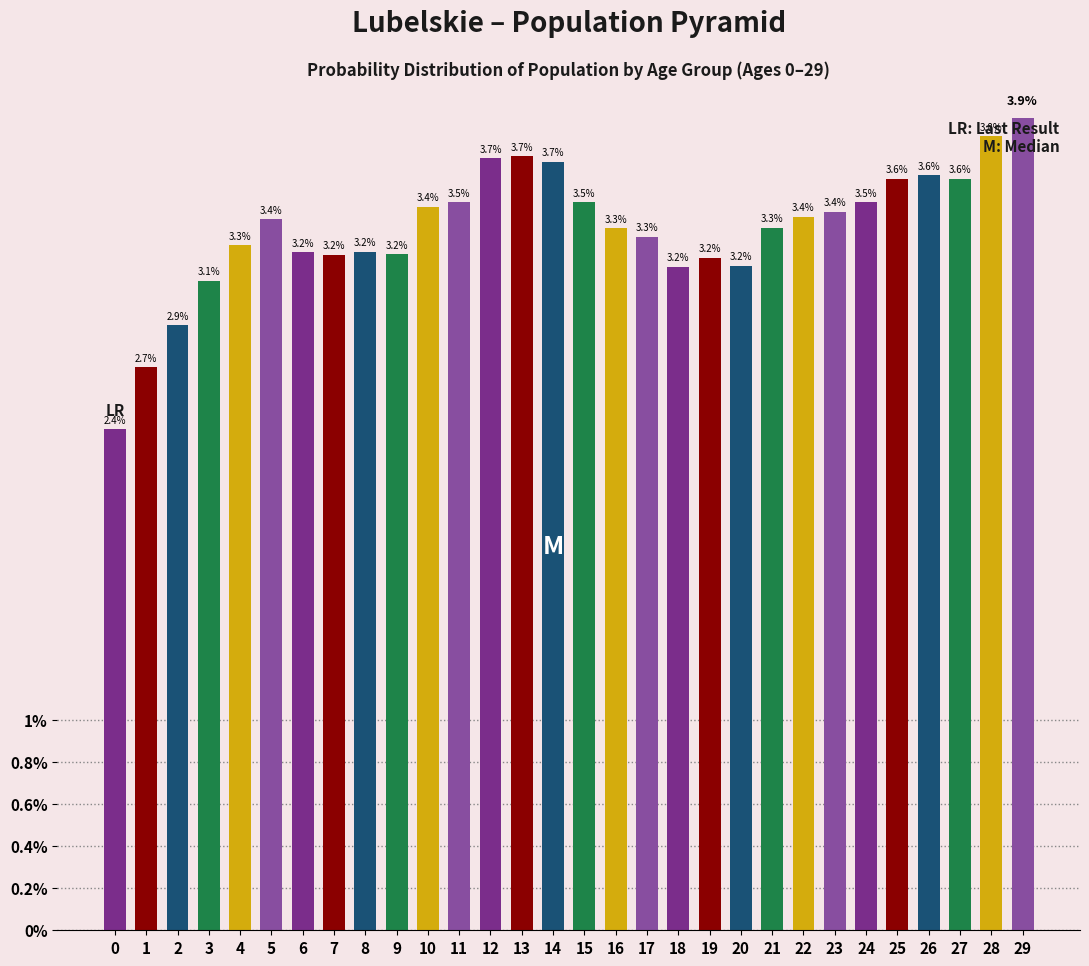

What is the ratio of the value at 11 to the value at 29?

0.9